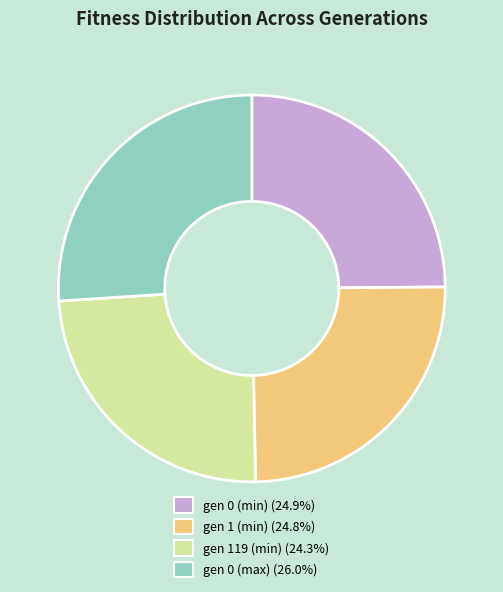

Combined, do gen 1 (min) and gen 0 (max) account for over 50%?

Yes